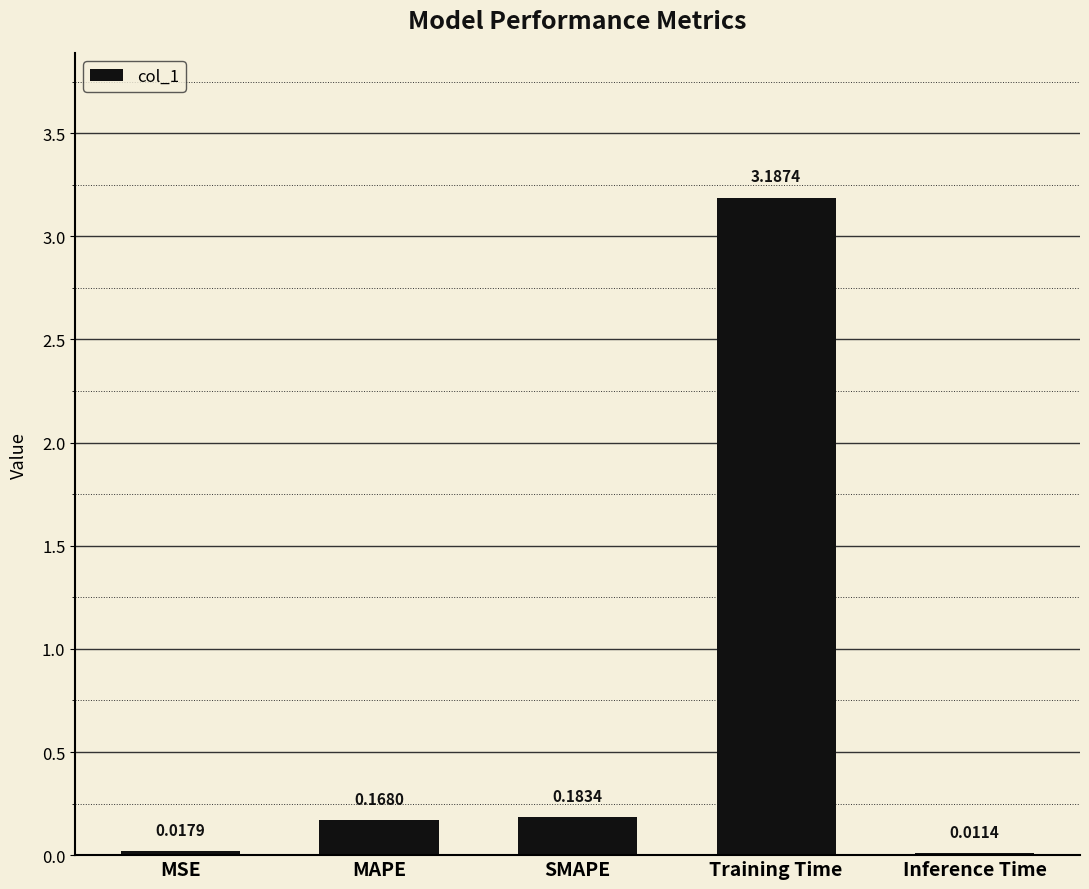

What is the sum of all values?

3.6